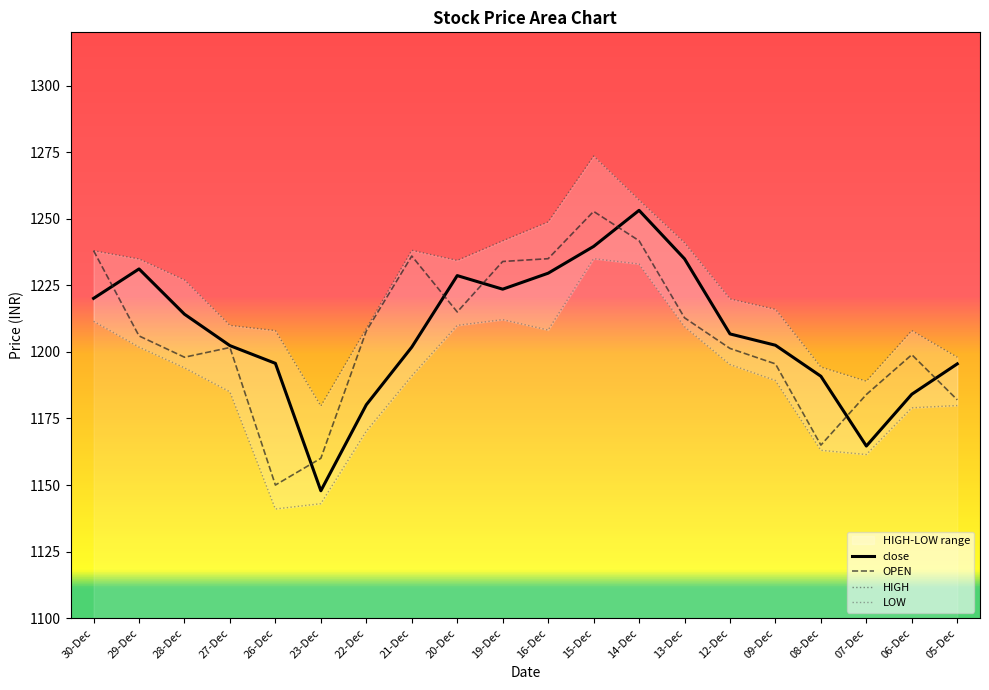

Where is OPEN nearest to the value 1201?

12-Dec